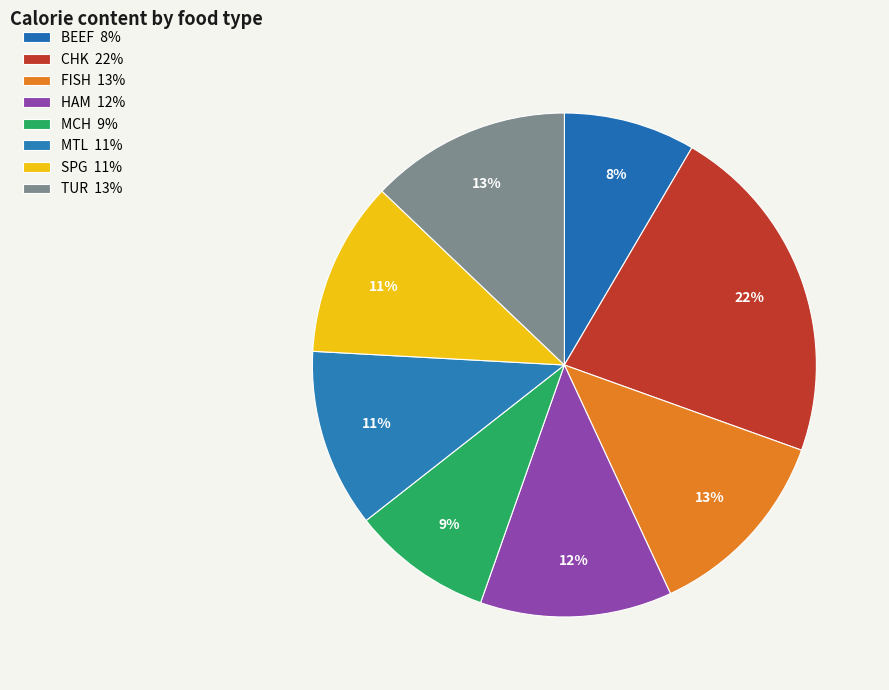

To the nearest percent, what is the average slice percentage?

12%